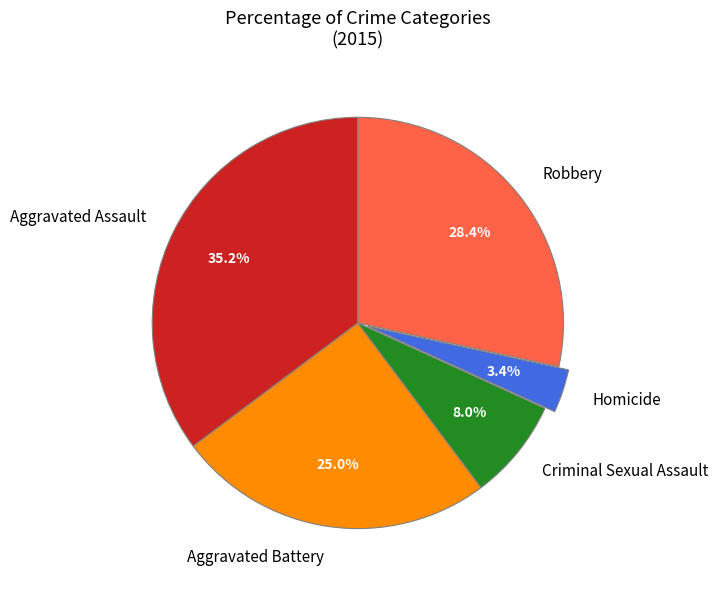

Rank the categories by value from lowest to highest.

Homicide, Criminal Sexual Assault, Aggravated Battery, Robbery, Aggravated Assault